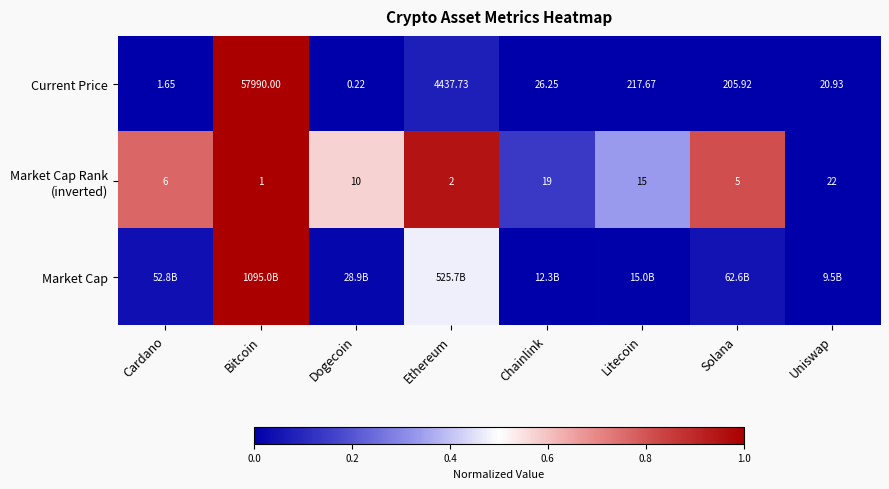

At which label does Current Price reach its peak?

Bitcoin